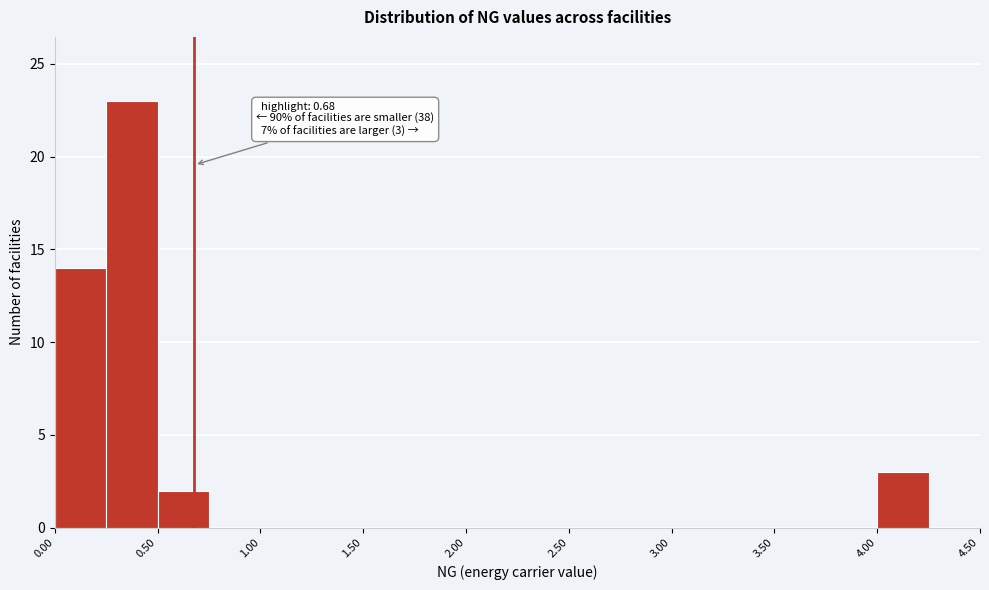

Over which range of the x-axis is the bar tallest?

0.25 to 0.50